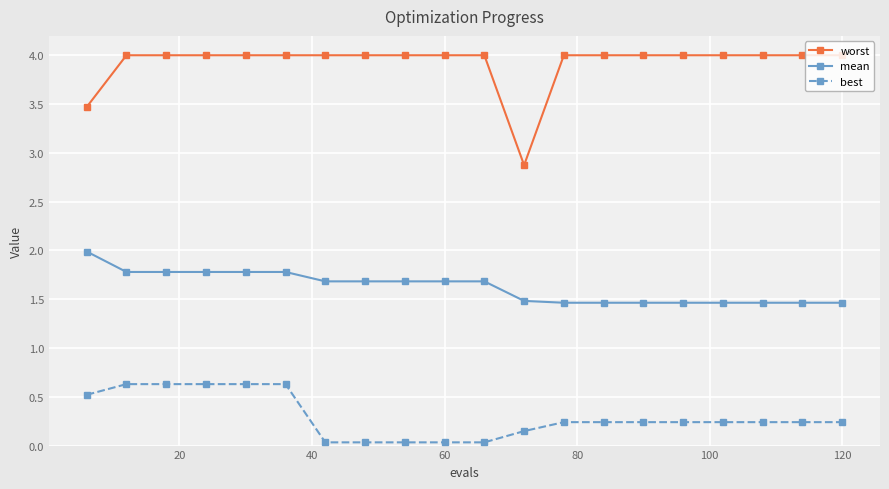

True or false: mean and best intersect in this chart.

False